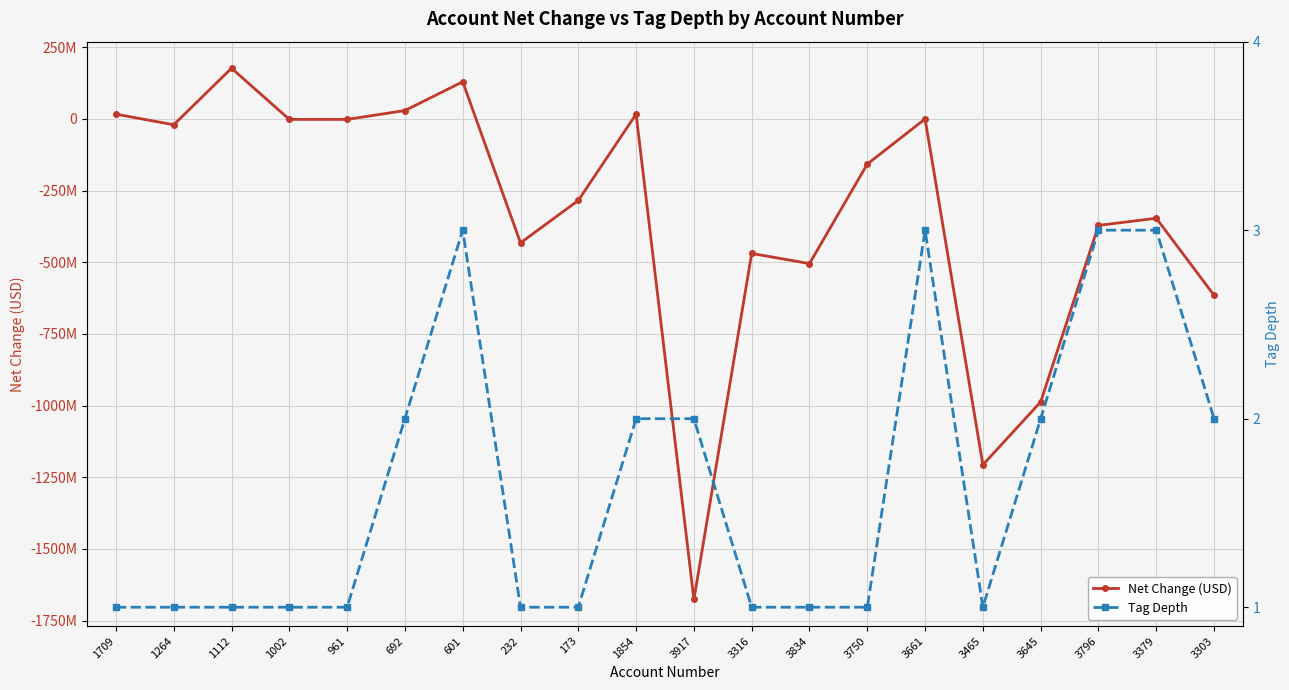

Count the number of data series in this chart.

2